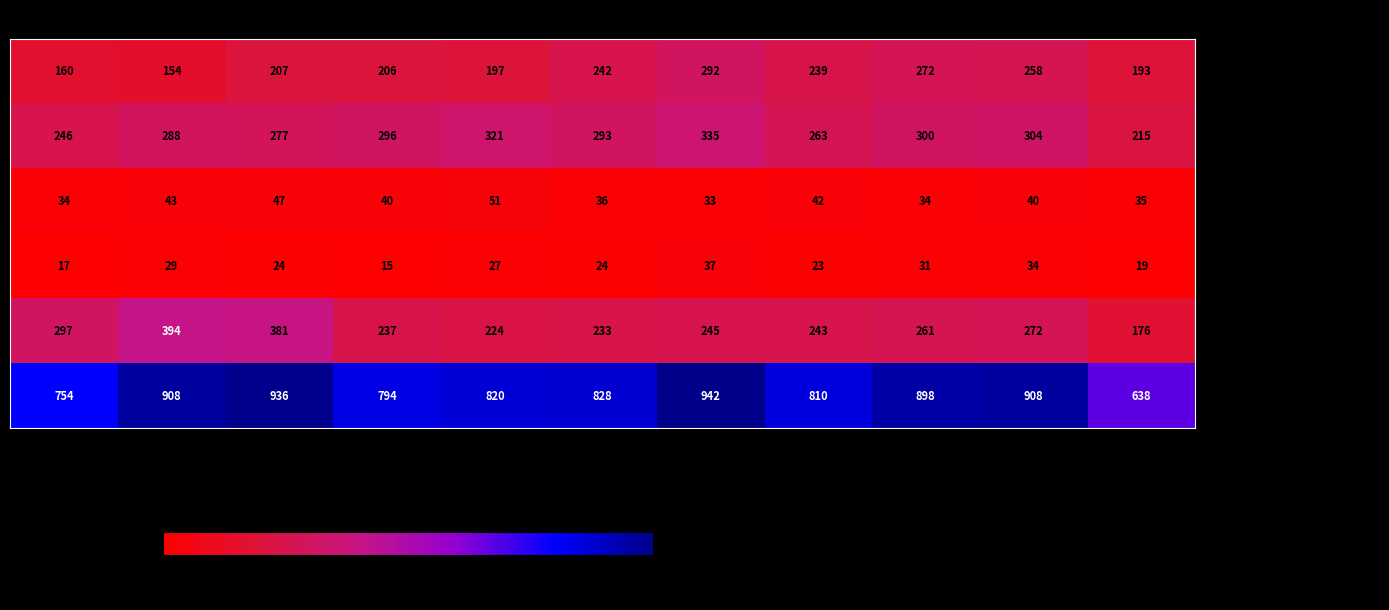

What is the difference between the highest and lowest values at 2021?

909